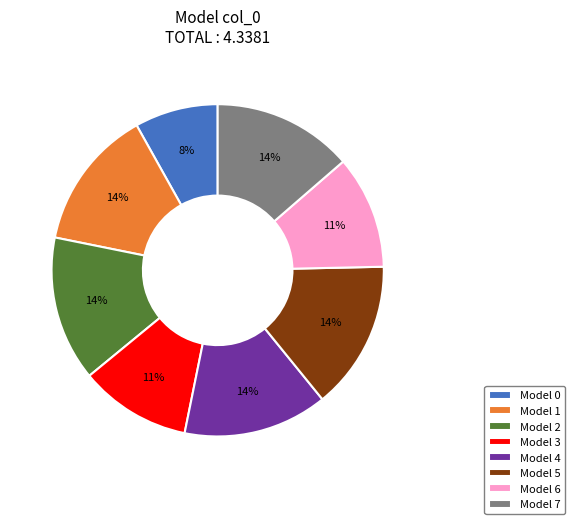

Is Model 0 the majority of the pie?

No